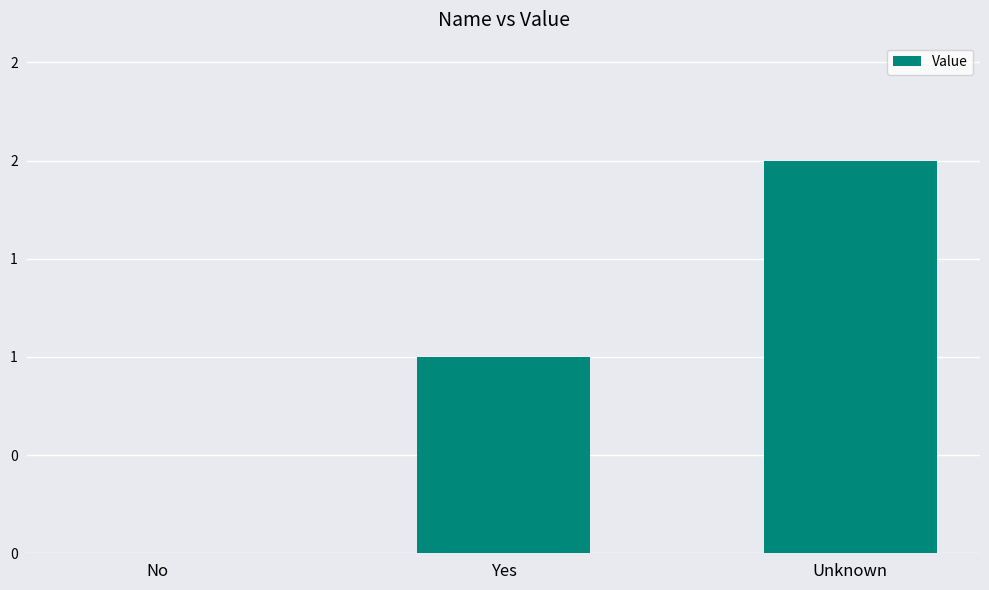

At which category does the chart reach its minimum across all series?

No